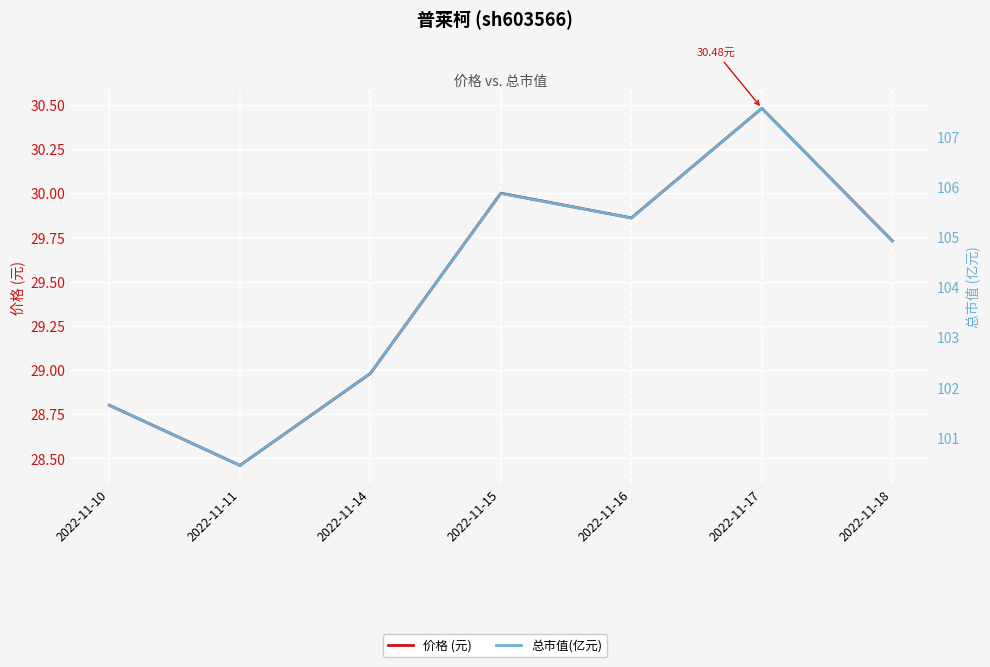

What is the total value across all series at 2022-11-17?

138.0